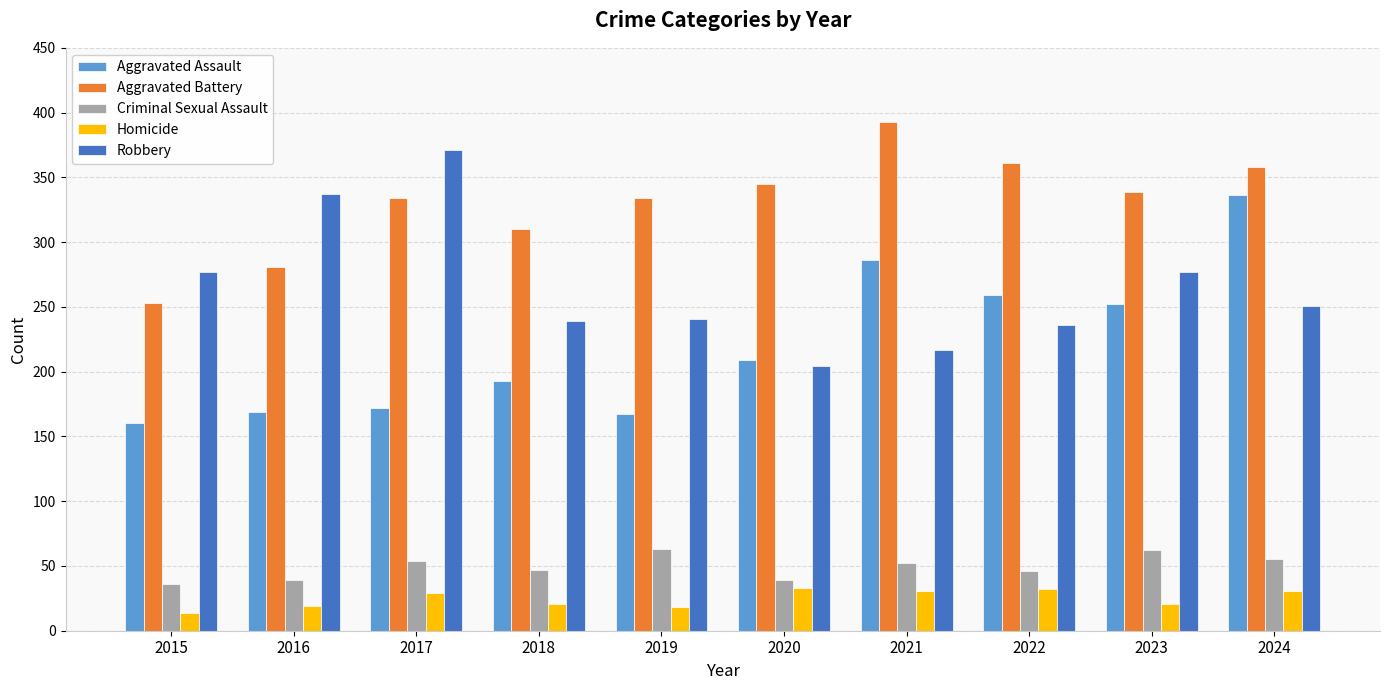

Which category has the highest value in the Aggravated Assault series?

2024